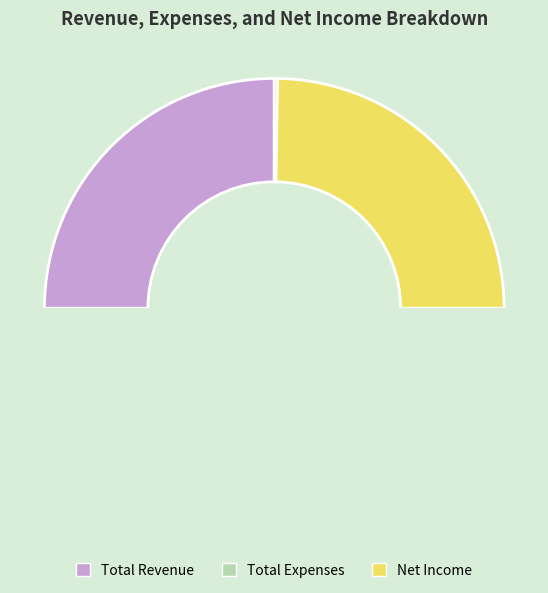

How many slices are in this pie chart?

3